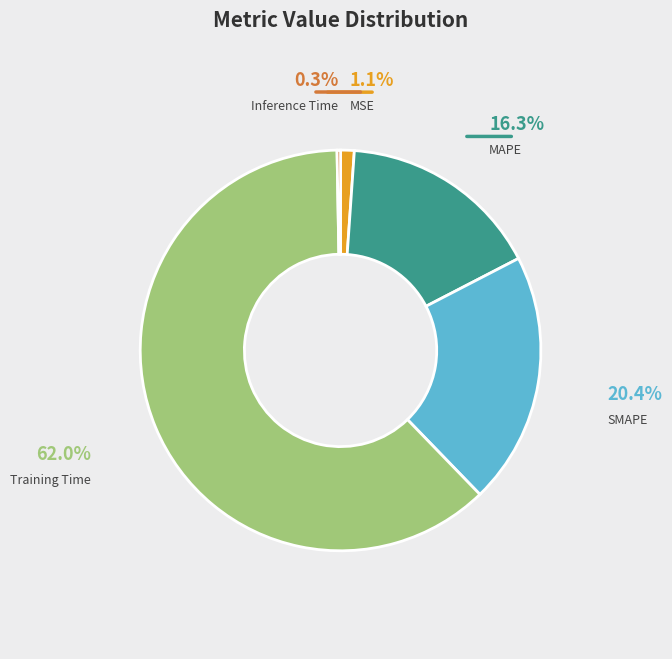

Does Inference Time represent more than half of the total?

No